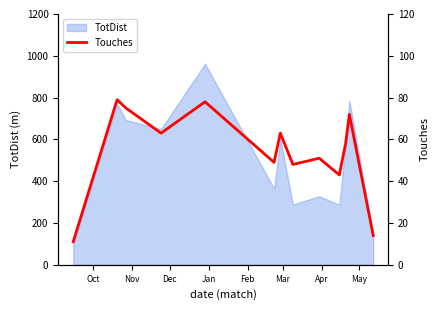

What is the highest value of the TotDist series?

962